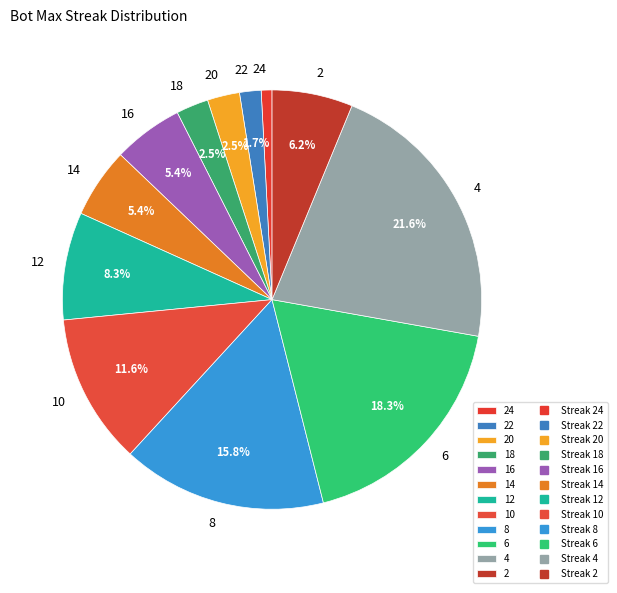

True or false: 14 accounts for 1% of the total.

False